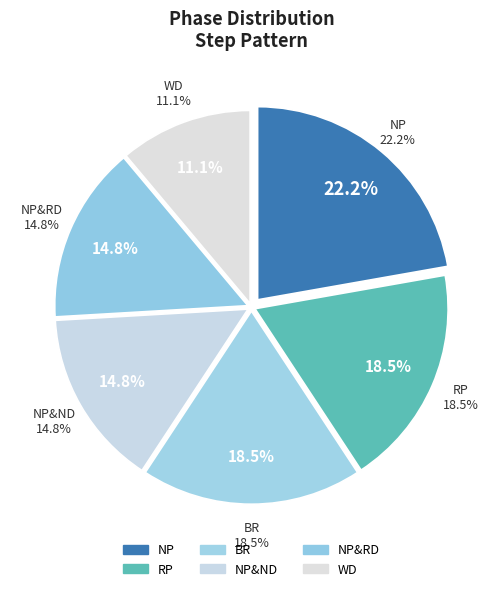

Which category has the biggest portion of the pie?

NP